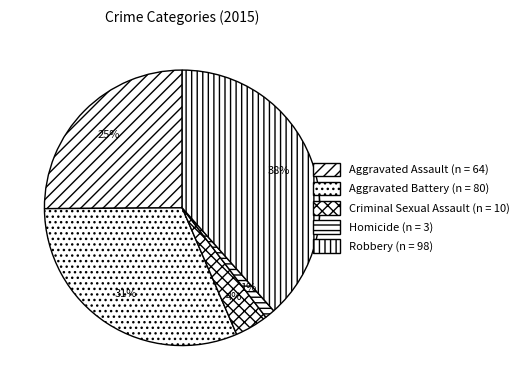

True or false: Homicide accounts for 8% of the total.

False